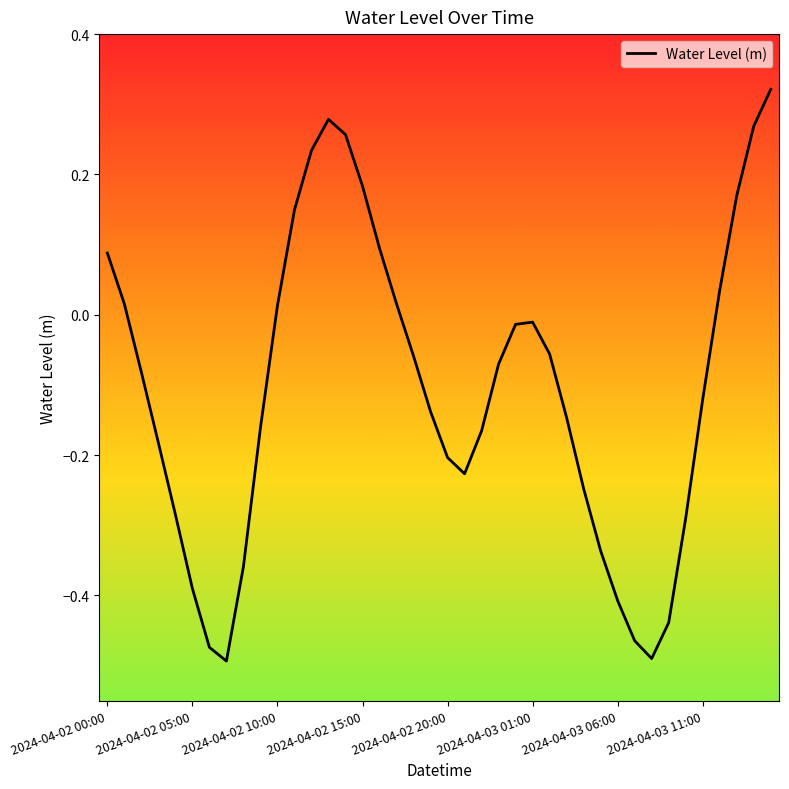

What is the difference between the maximum and minimum values?

0.8